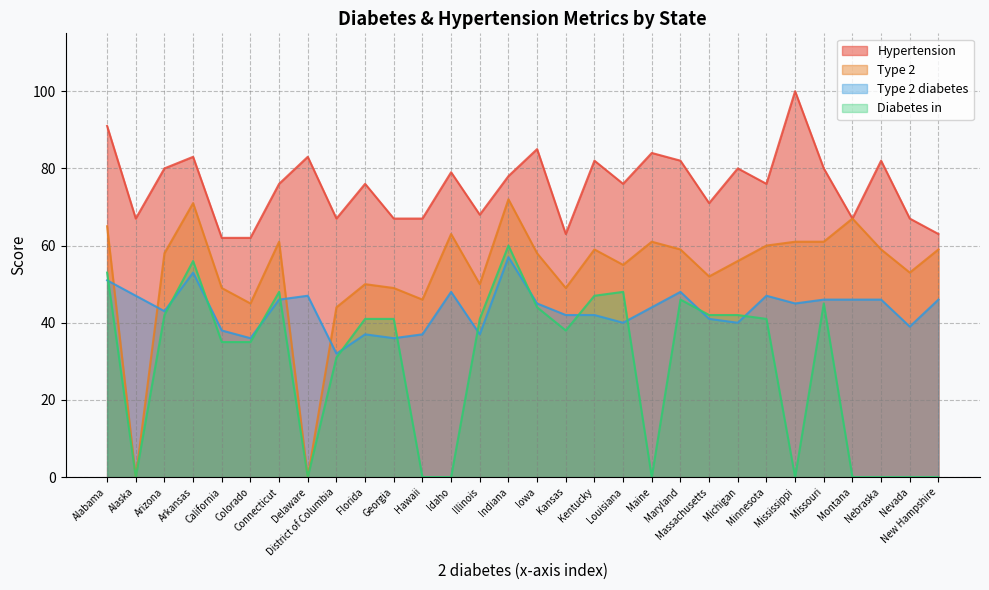

Which series has the largest total across all categories?

Hypertension